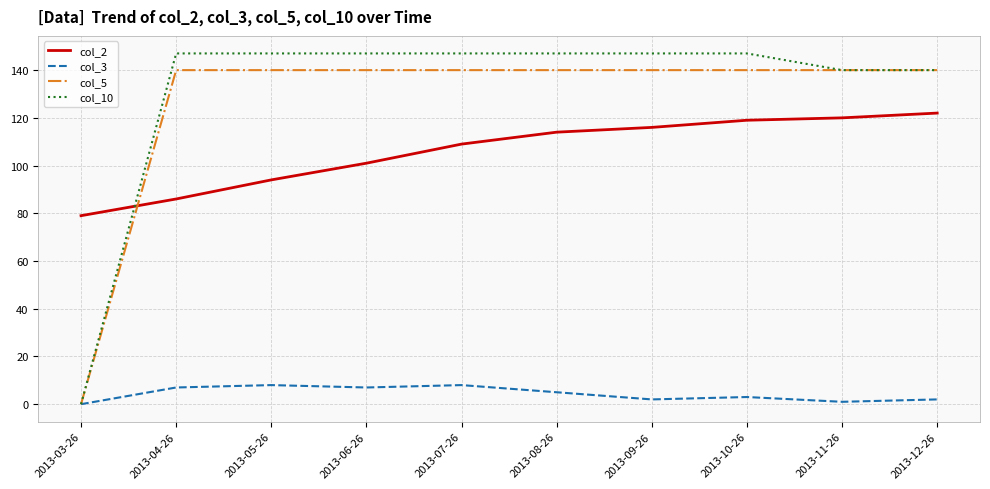

Does the chart display data point markers on the line(s)?

No